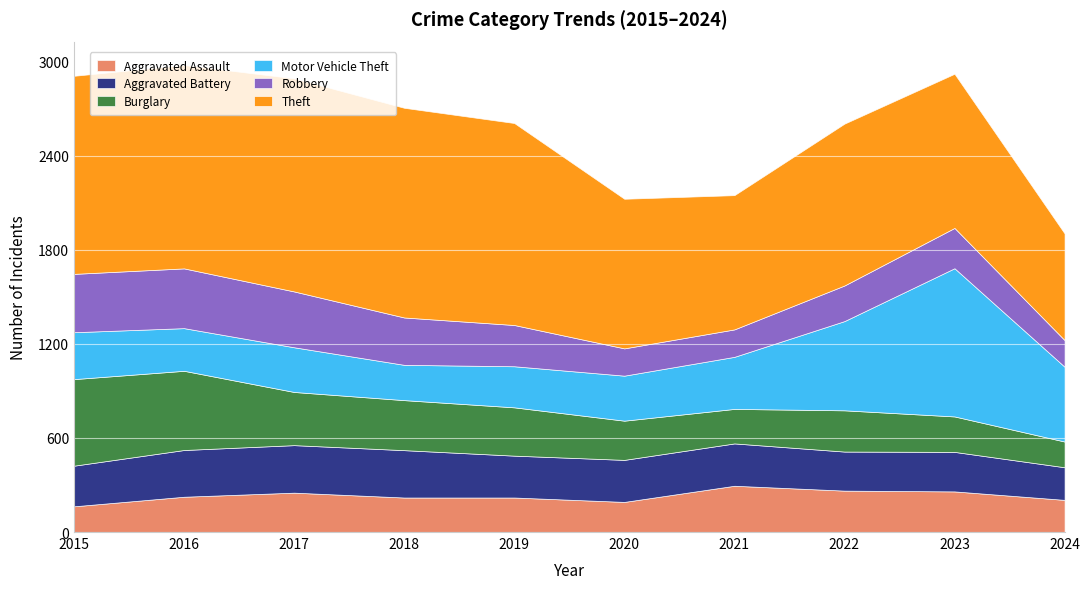

At 2021, list the series in order from largest to smallest.

Theft, Motor Vehicle Theft, Aggravated Assault, Aggravated Battery, Burglary, Robbery